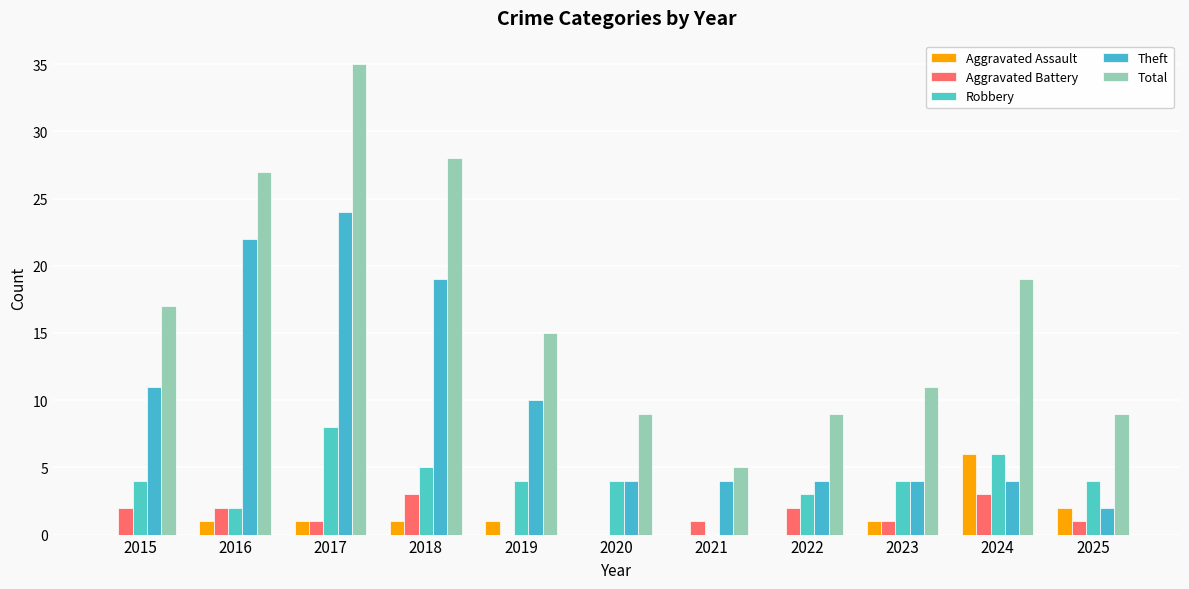

Is it true that Aggravated Assault equals 0 at 2019?

False